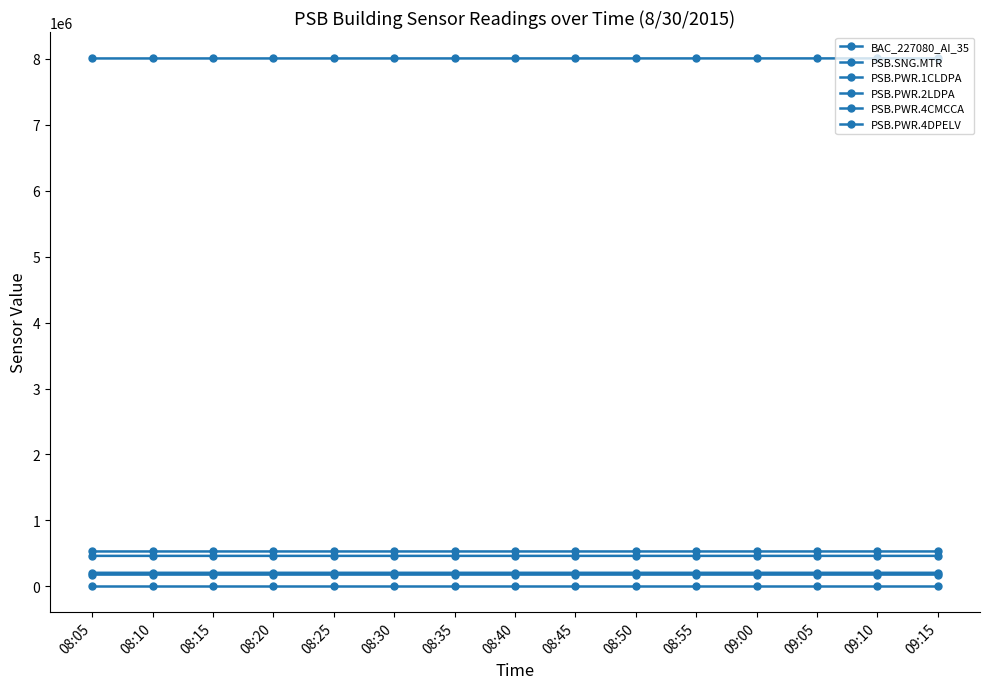

Is this an area chart (filled region under the line)?

No